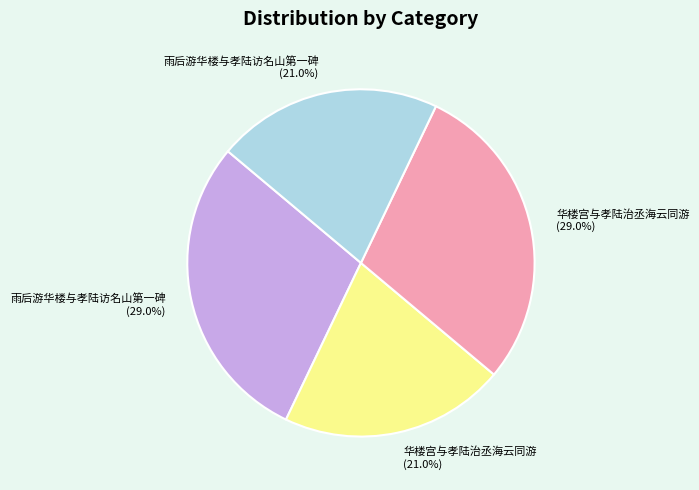

What portion of the pie excludes 华楼宫与孝陆治丞海云同游 (29.0%)?

71.0%